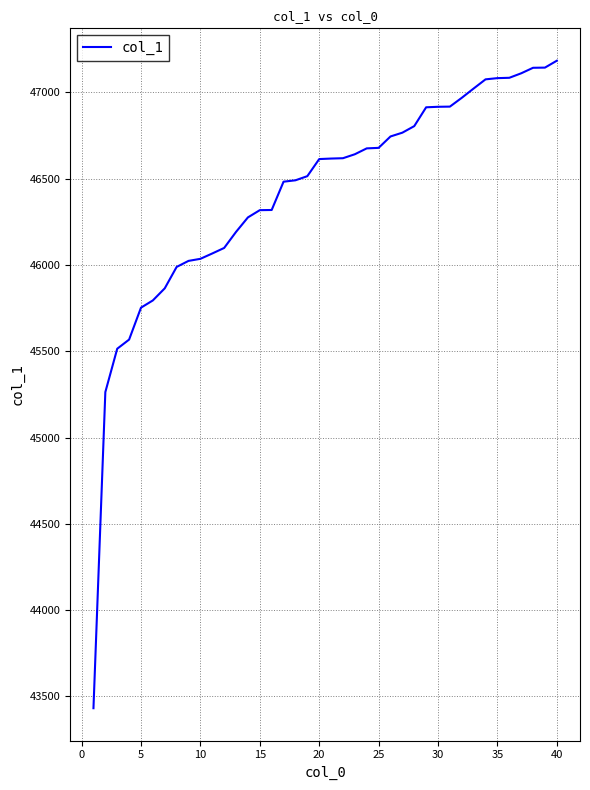

What is the greatest value displayed?

47184